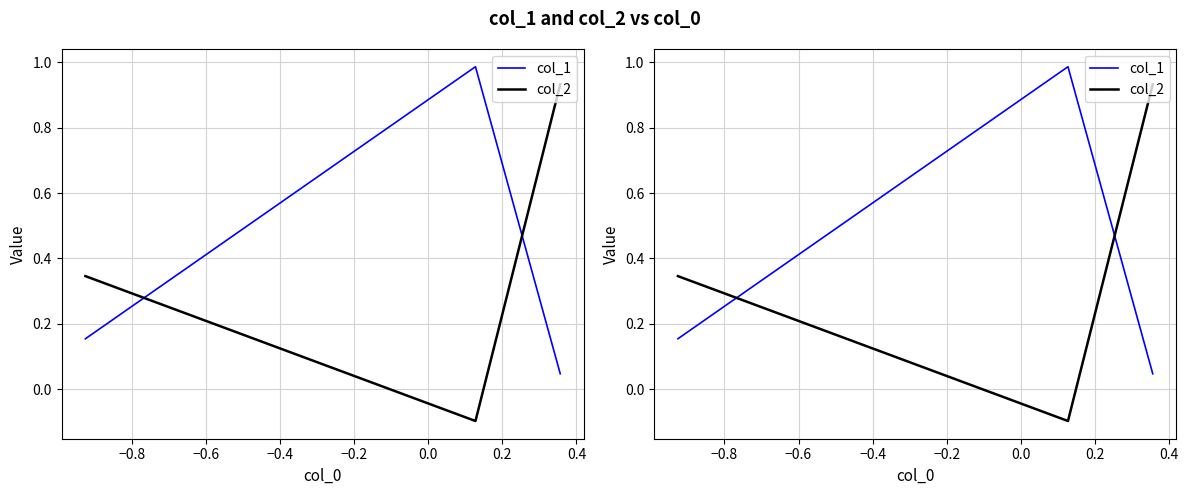

At how many categories does at least one series exceed 0?

3